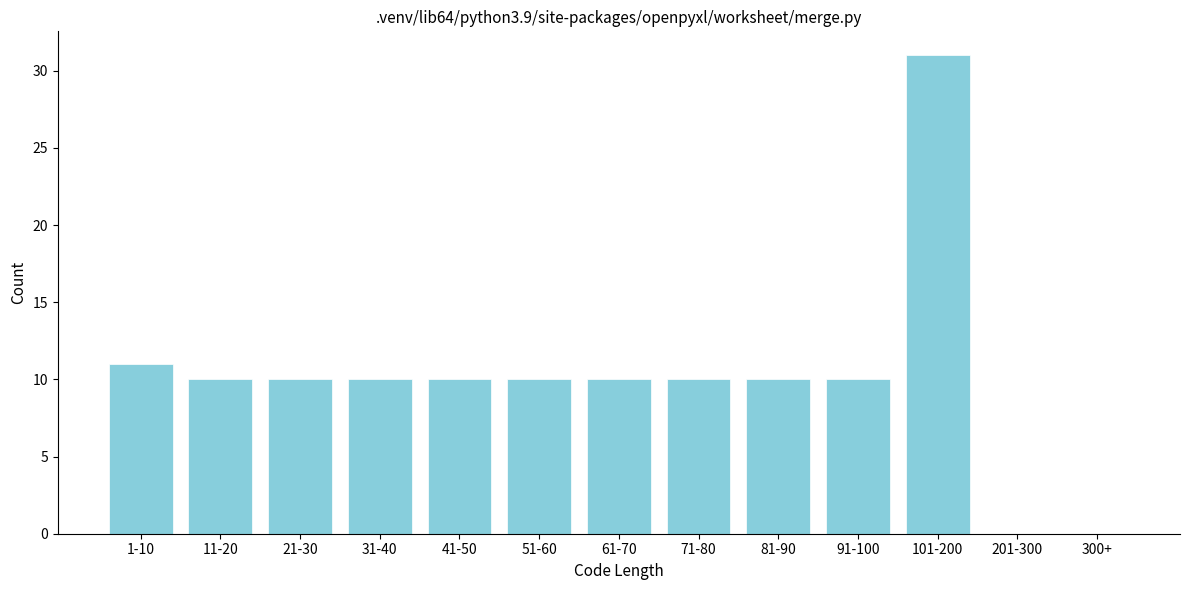

Reading left to right, extract all data points from this chart.

1-10=11	11-20=10	21-30=10	31-40=10	41-50=10	51-60=10	61-70=10	71-80=10	81-90=10	91-100=10	101-200=31	201-300=0	300+=0